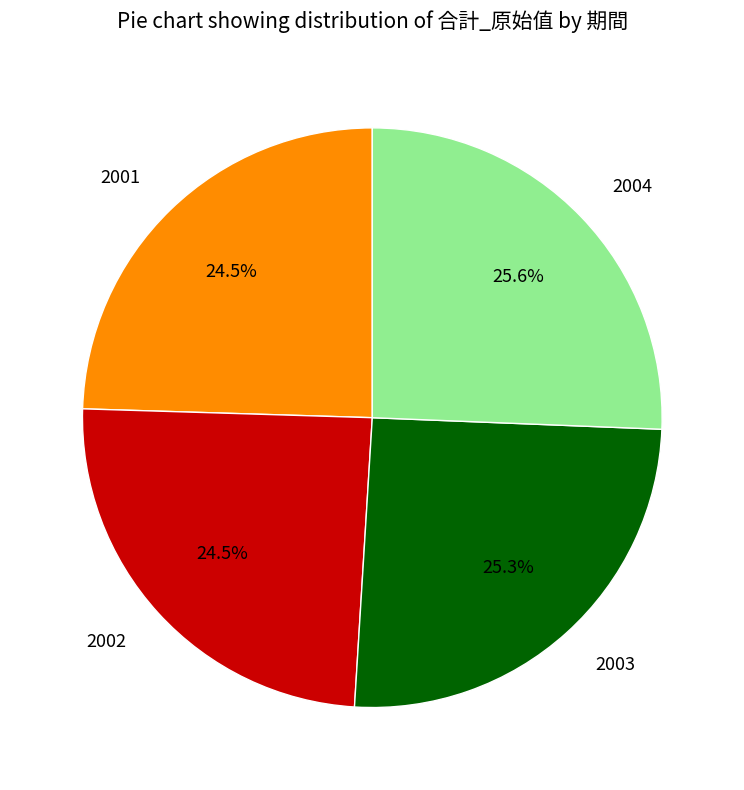

To the nearest percent, what percentage of the pie is 2003?

25%